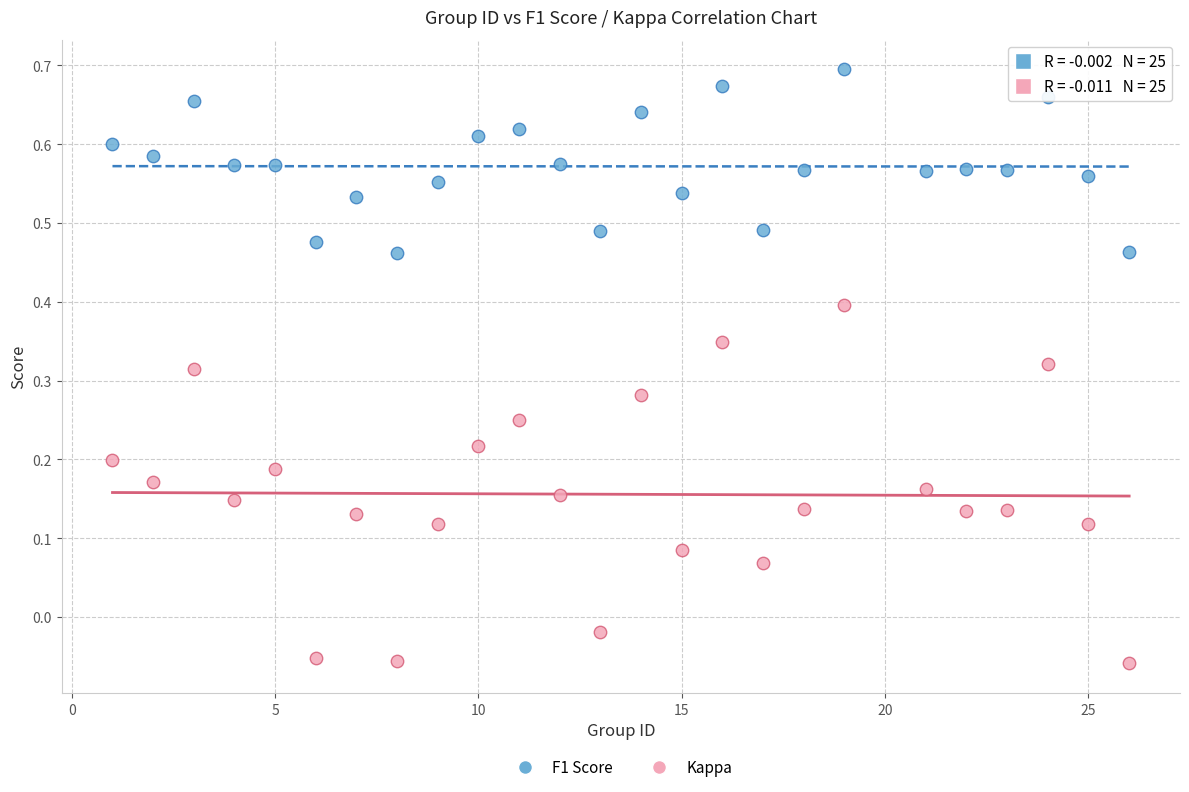

Which series reaches the maximum Y coordinate?

F1 Score